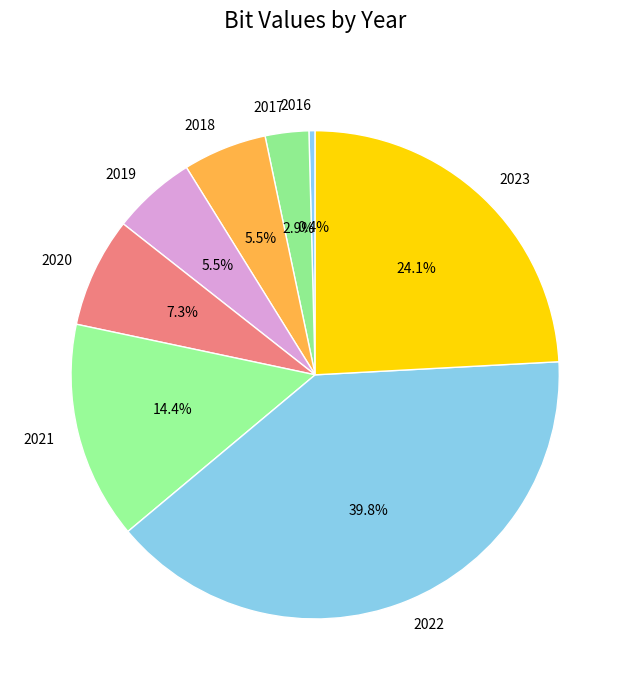

Which slice is the largest?

2022